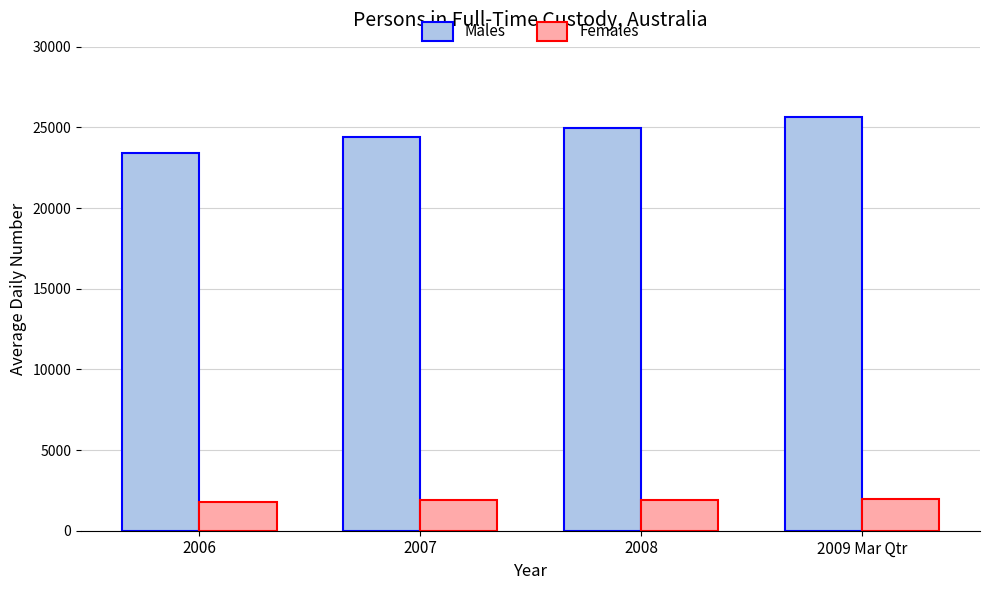

Is it true that Males equals 25672 at 2009 Mar Qtr?

True